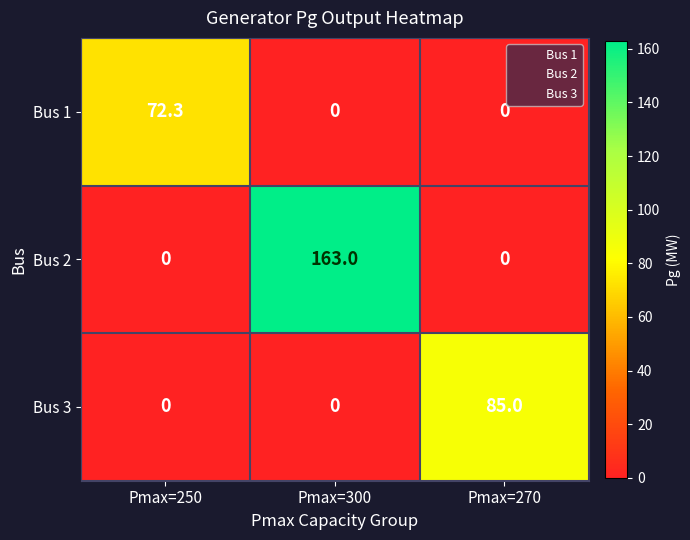

The value of Bus 3 at Pmax=270 is 85.0. True or false?

True